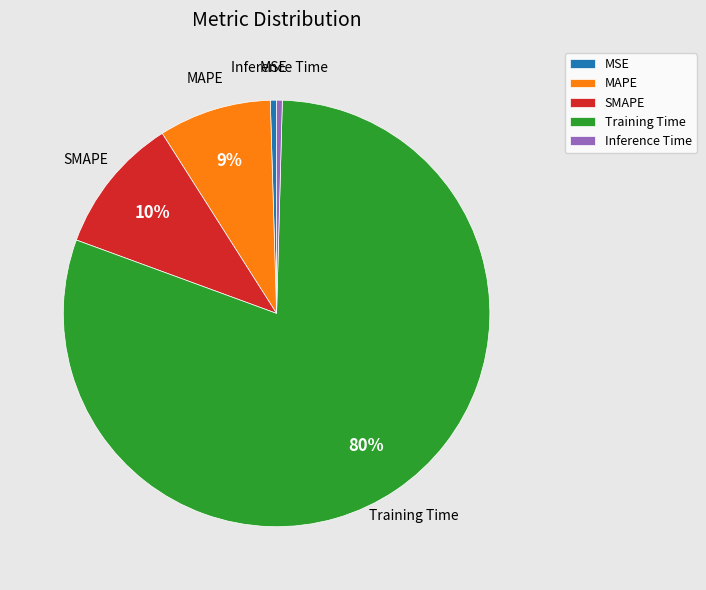

True or false: MAPE accounts for 1% of the total.

False